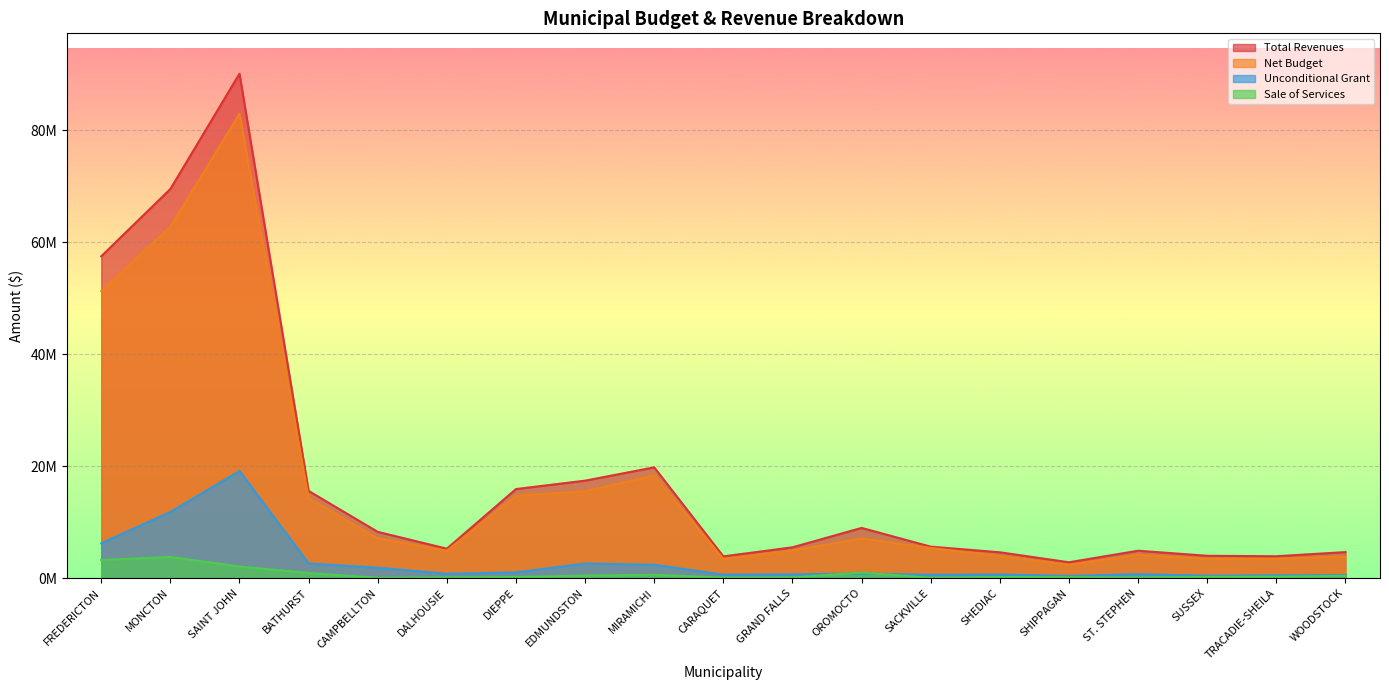

What is the sum of the Unconditional Grant values at MONCTON and SAINT JOHN?

30916014